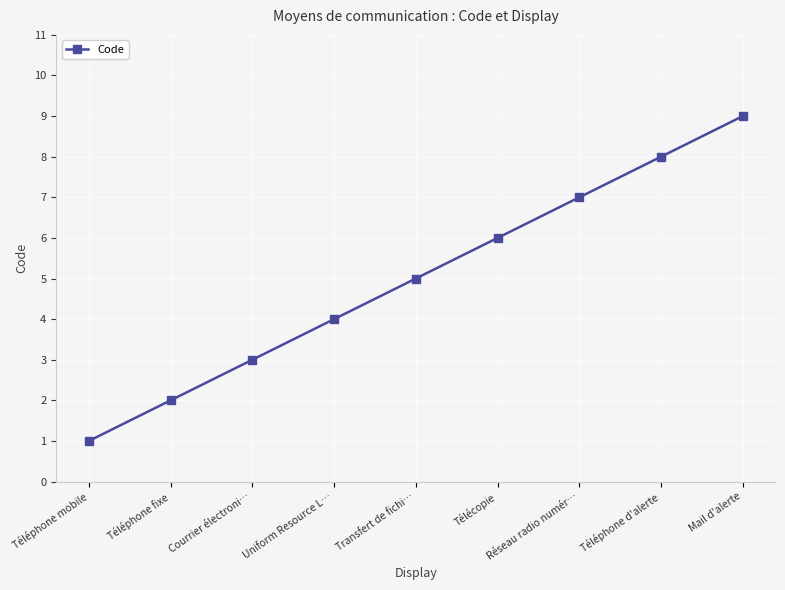

How many categories are shown in the chart?

9